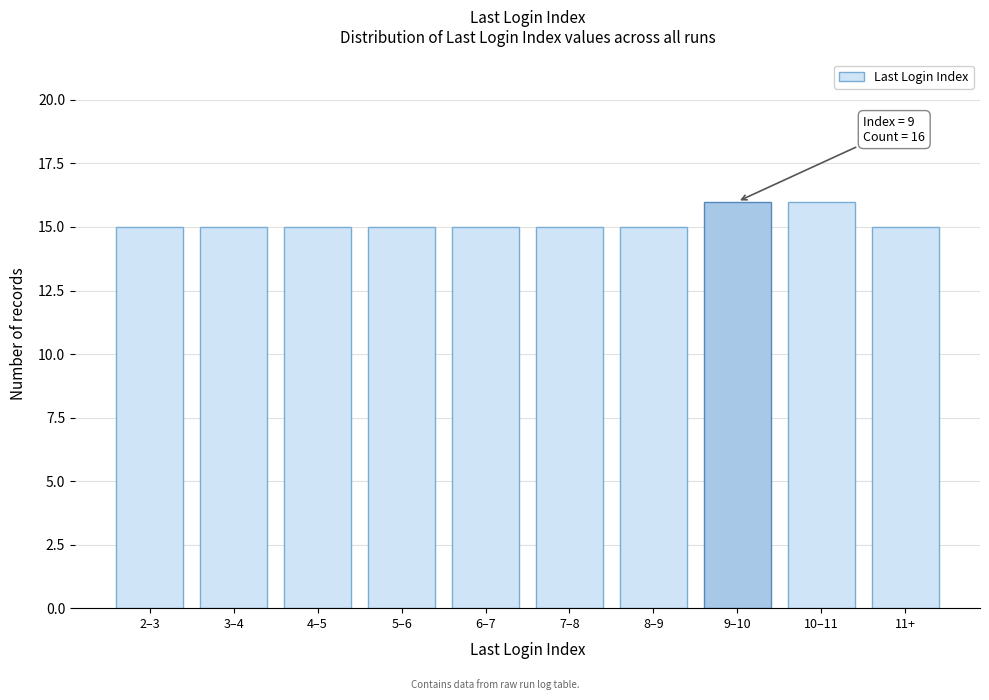

Reading right to left, what are all the values shown in this chart?

11+=15	10–11=16	9–10=16	8–9=15	7–8=15	6–7=15	5–6=15	4–5=15	3–4=15	2–3=15